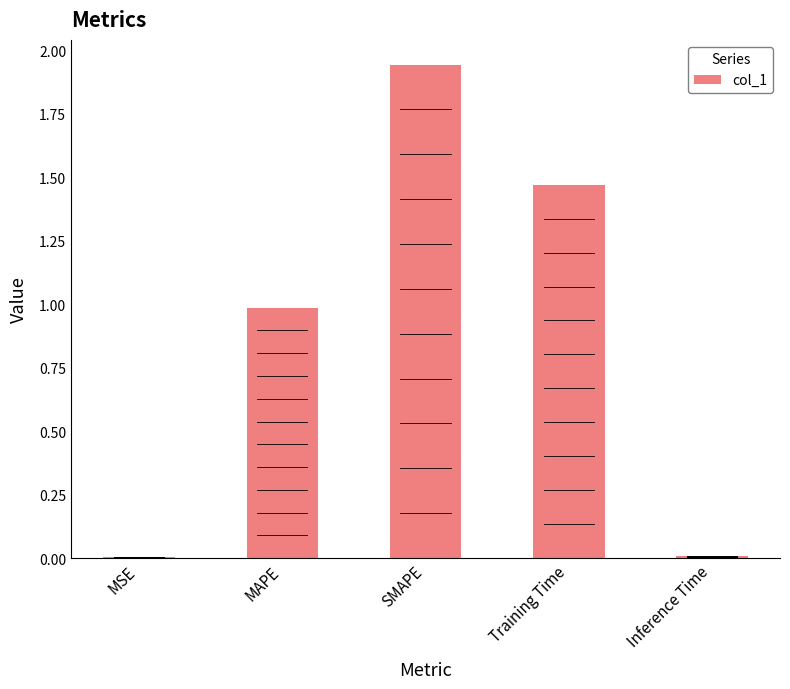

At which category does the chart reach its peak across all series?

SMAPE